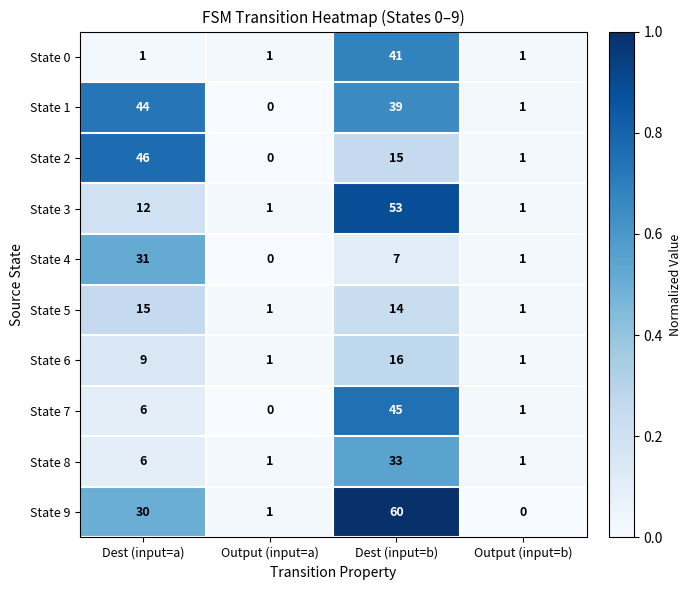

Between Dest (input=a) and Dest (input=b), which series saw the biggest shift?

State 3